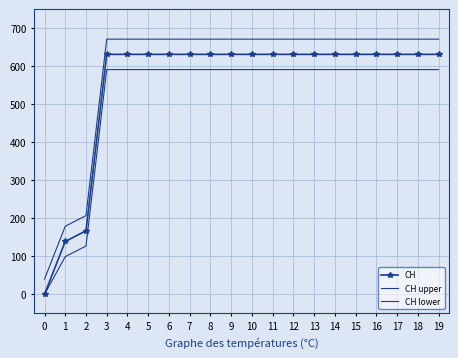

List the labels in order of CH upper value, smallest first.

0, 1, 2, 3, 4, 5, 6, 7, 8, 9, 10, 11, 12, 13, 14, 15, 16, 17, 18, 19